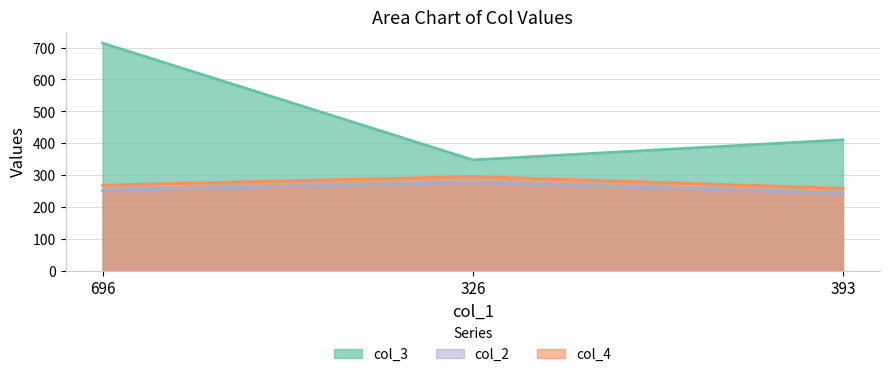

What is the label of the 1st point from the right?

393